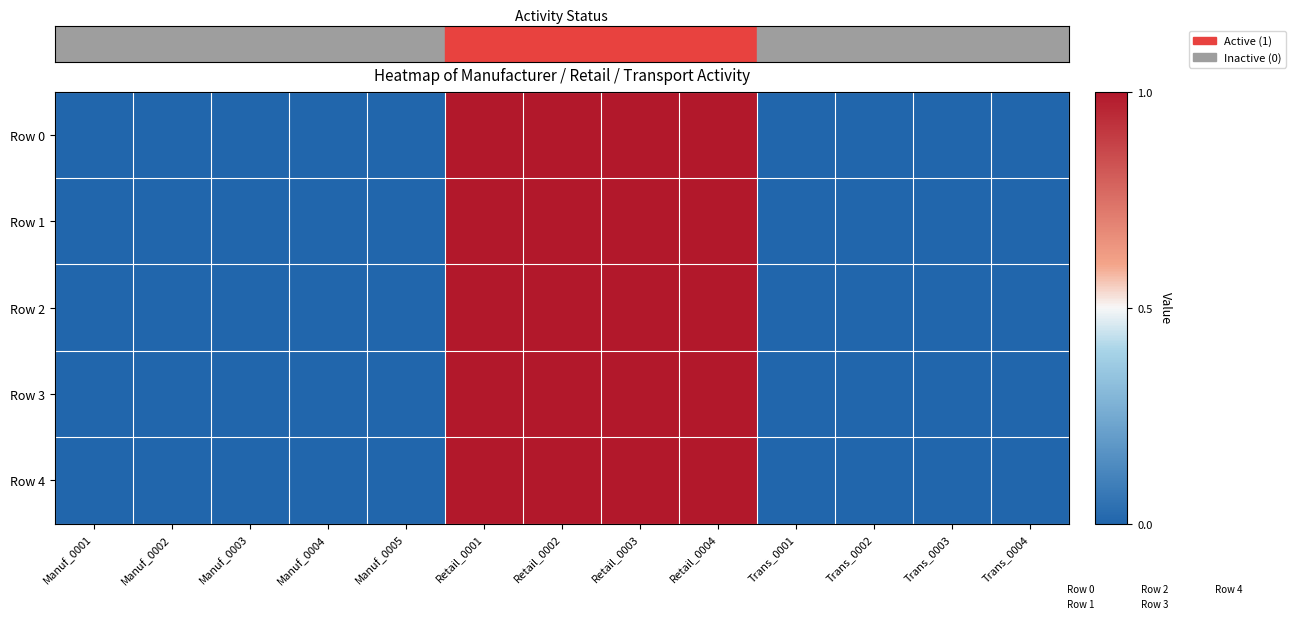

Rank the series at Manuf_0002 from highest to lowest value.

Row 0, Row 1, Row 2, Row 3, Row 4